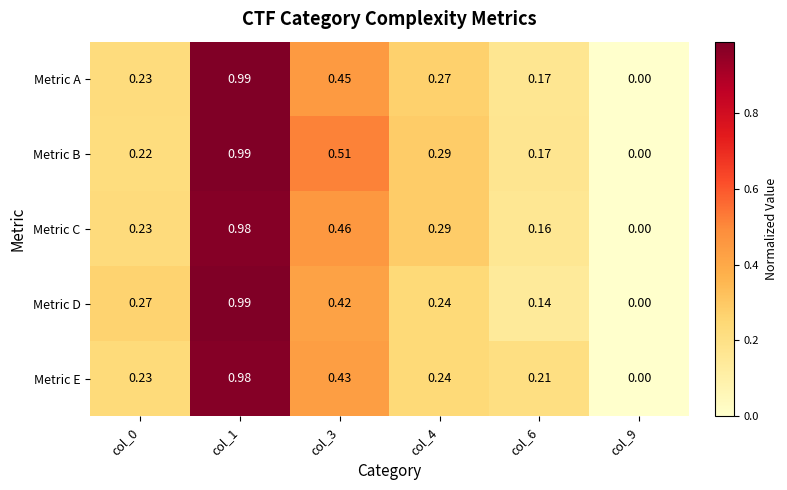

Which series has the largest total across all categories?

Metric B